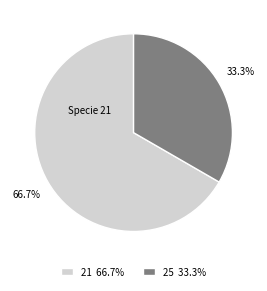

Combined, do 25 33.3% and 21 66.7% account for over 50%?

Yes